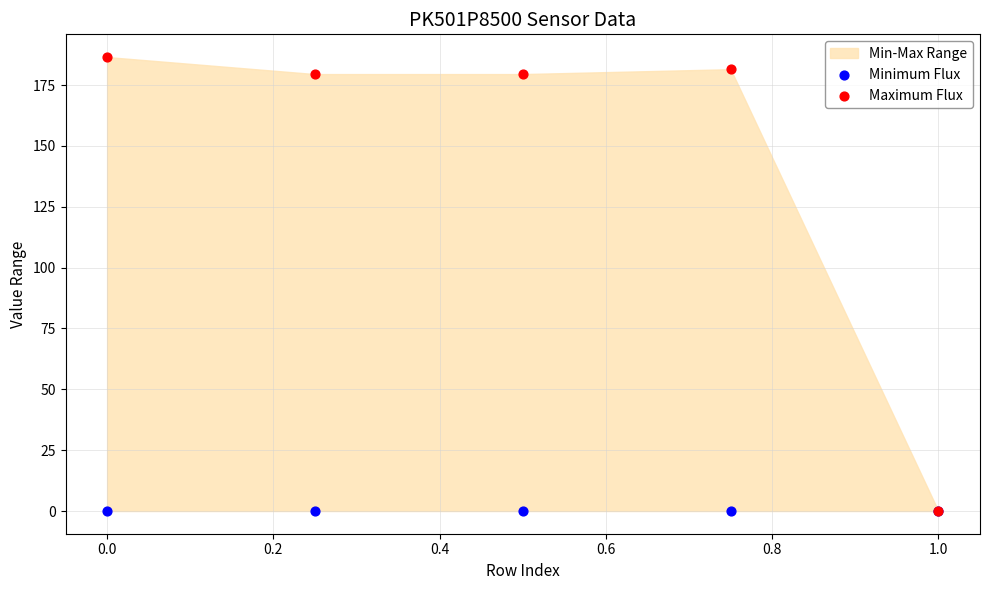

Which series contains the highest Y value?

Maximum Flux